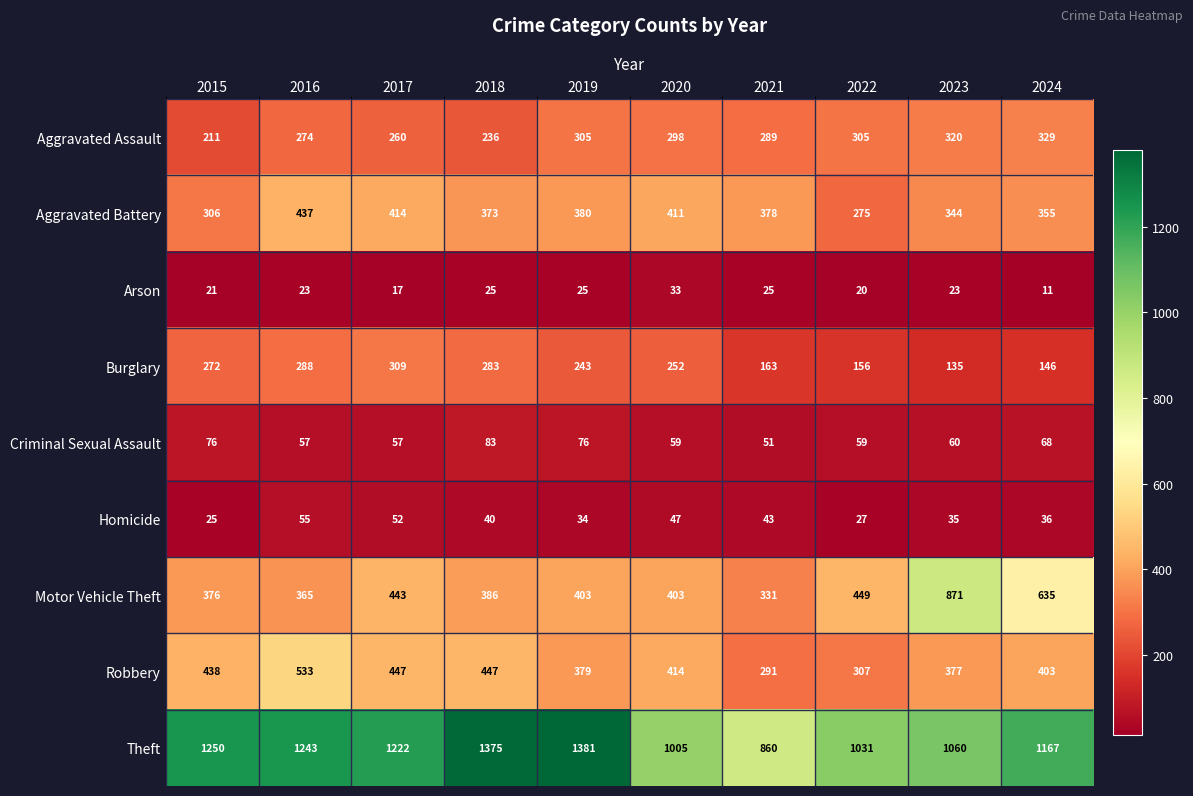

What value does the Theft series have at 2017?

1222